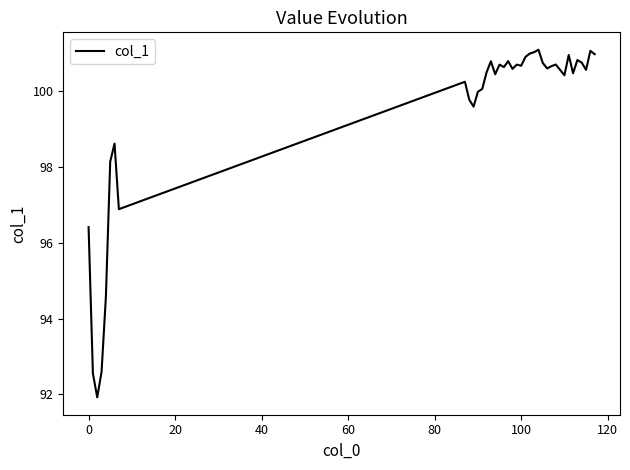

What is the minimum value shown in the chart?

91.9